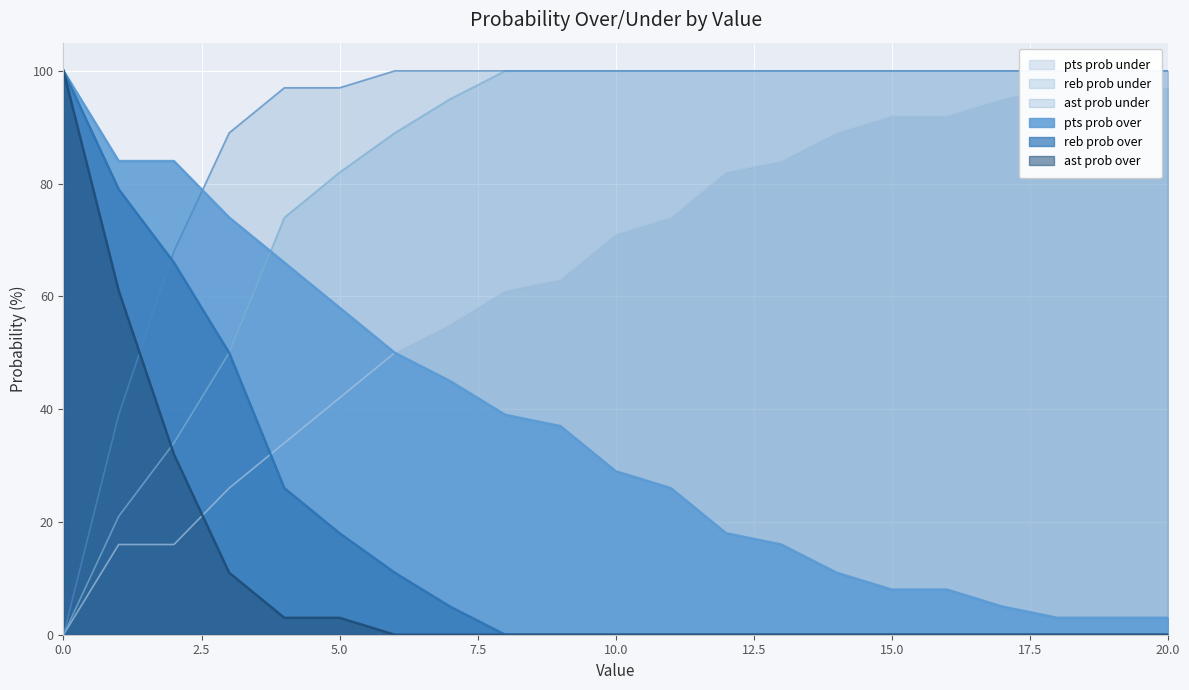

What is the maximum value for reb prob over?

100